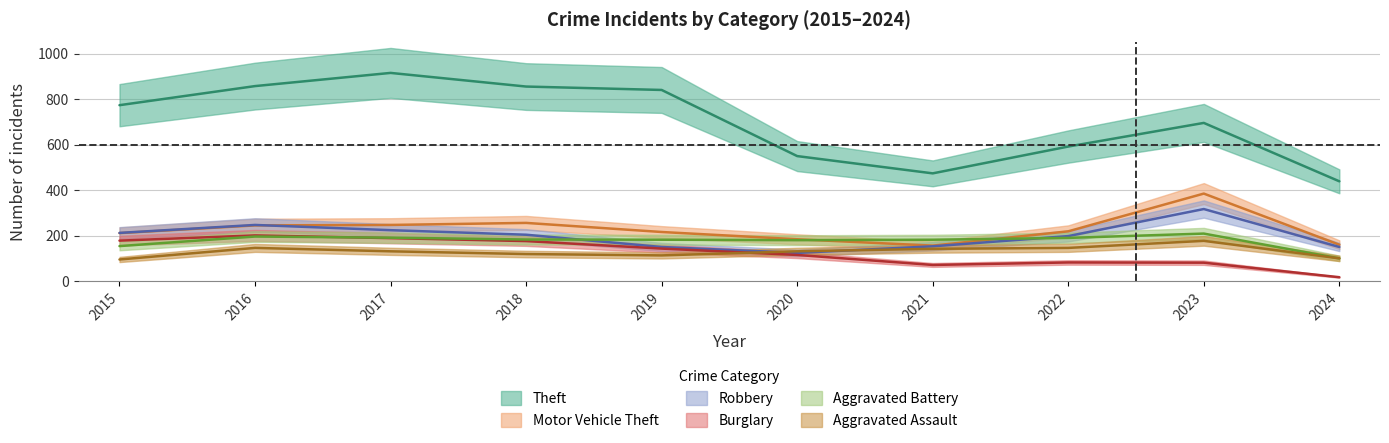

Is it true that Robbery equals 124 at 2020?

True